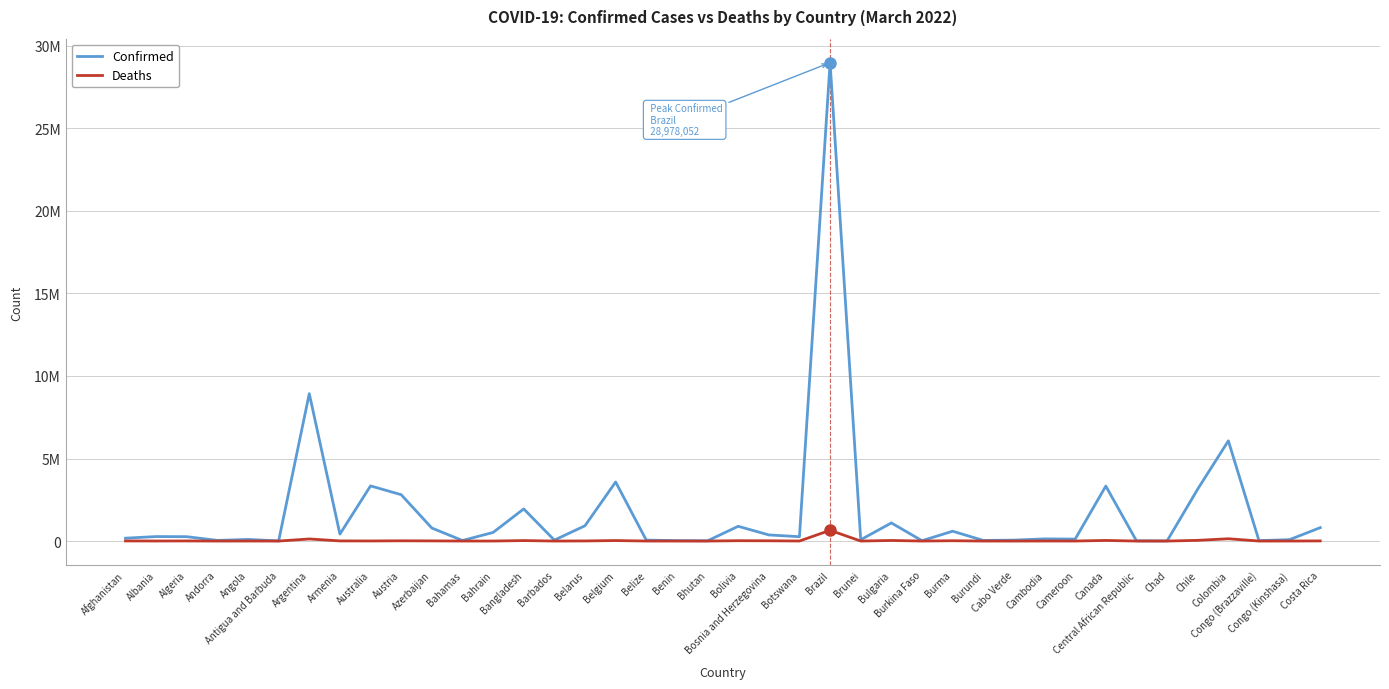

What is the difference between the maximum and minimum values in the Confirmed series?

28970795